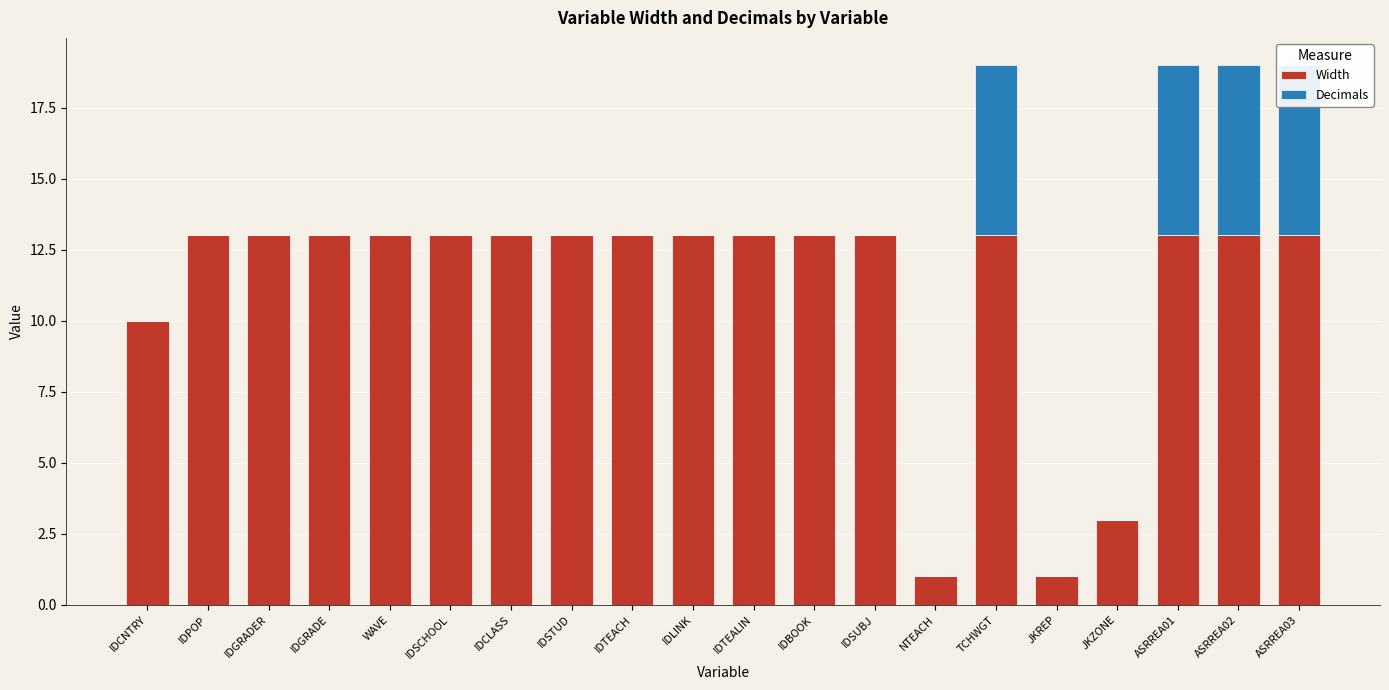

Which series has the largest total across all categories?

Width